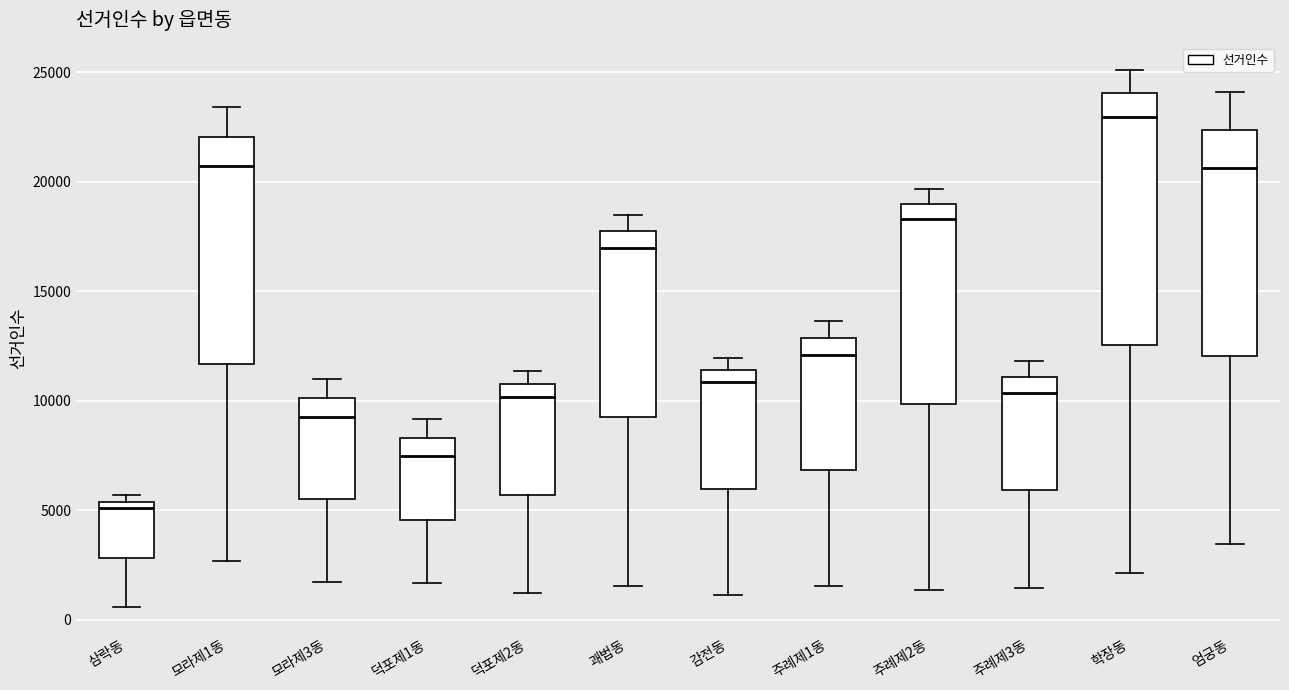

Which box has the highest median line?

학장동